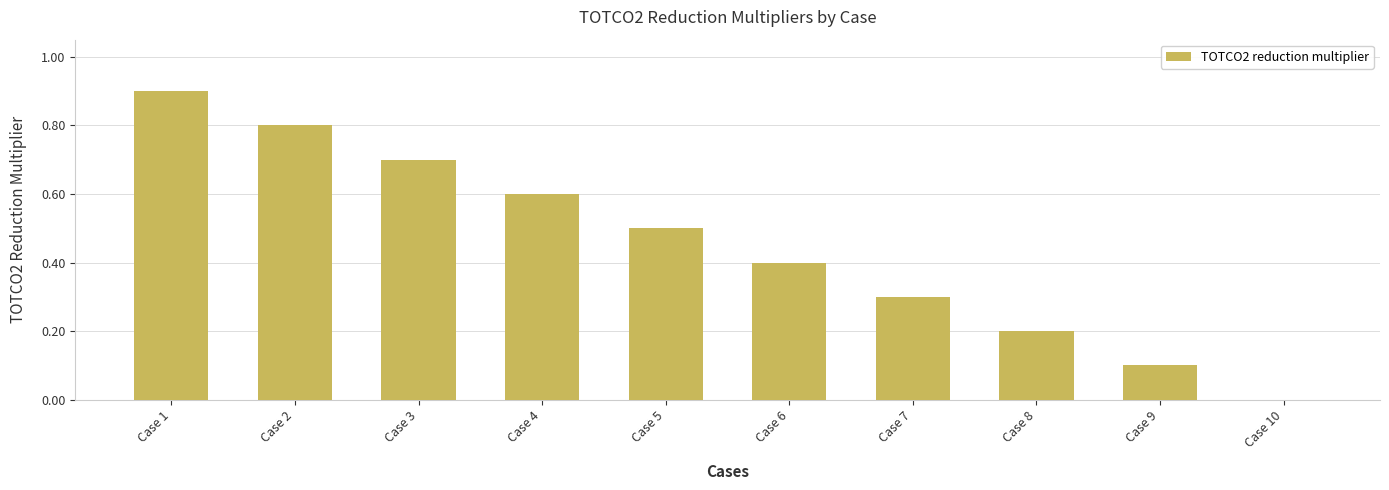

Between Case 1 and Case 8, which is larger?

Case 1